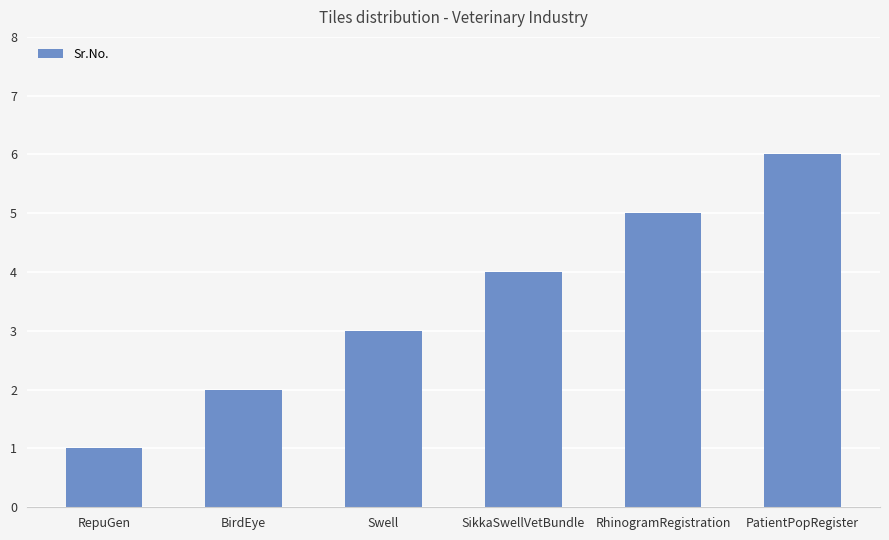

How many values are between 2 and 5?

4